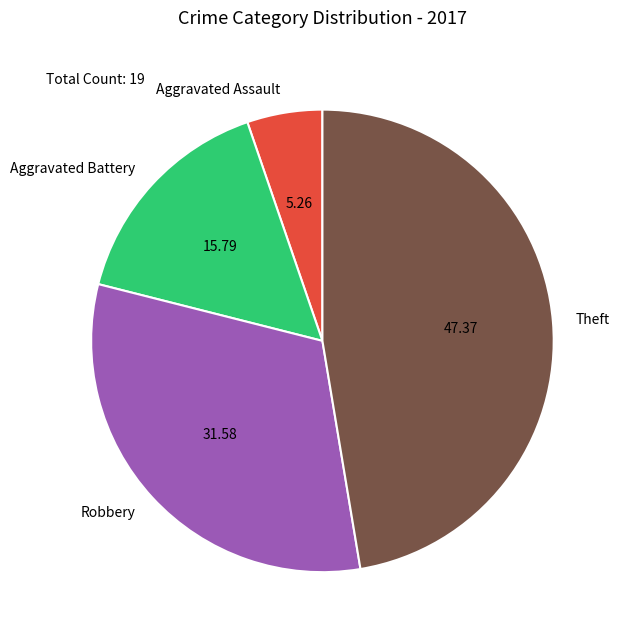

Is there a majority slice in this chart?

No